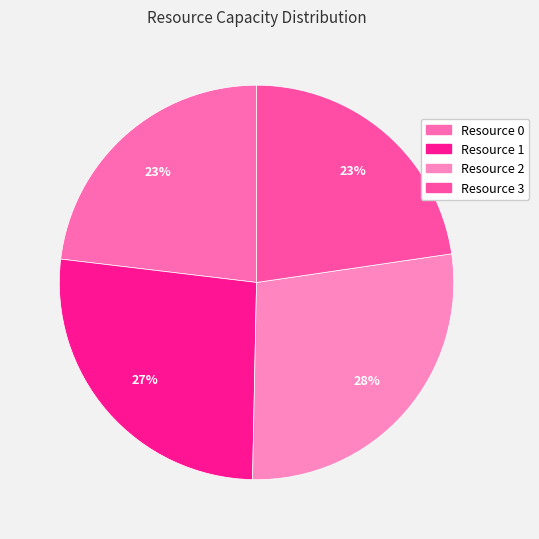

Count the number of slices in the pie.

4